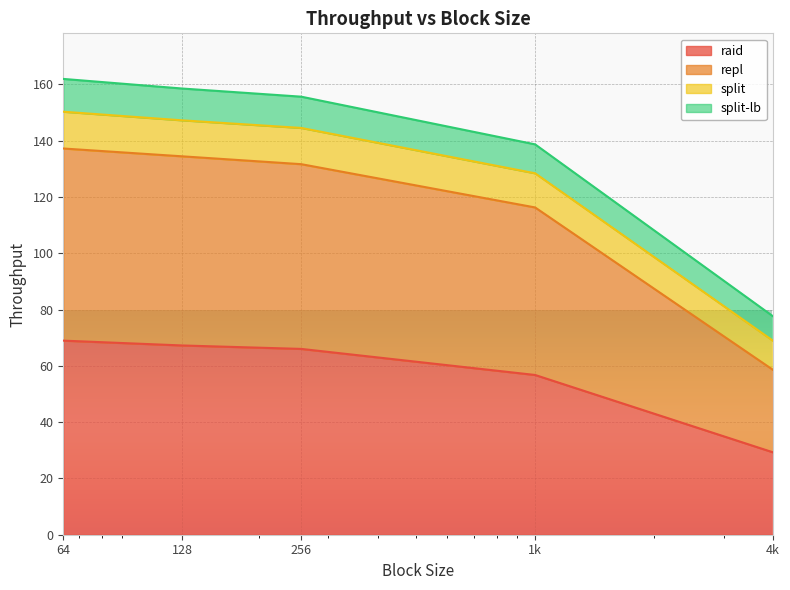

True or false: raid has a value of 67.2 at 128.

True